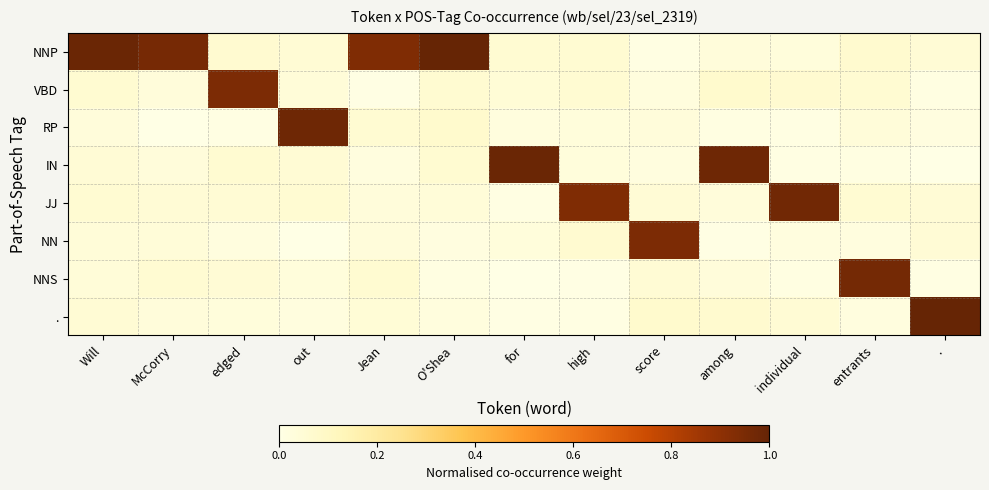

Reading right to left, extract all data points from this chart.

row_0: 0.0	0.1	0.0	0.0	0.0	0.1	0.1	1.0	0.9	0.1	0.1	1.0	1.0
row_1: 0.0	0.1	0.1	0.1	0.0	0.1	0.0	0.1	0.0	0.0	0.9	0.0	0.1
row_2: 0.0	0.0	0.0	0.0	0.0	0.0	0.0	0.1	0.1	1.0	0.0	0.0	0.0
row_3: 0.0	0.0	0.0	1.0	0.0	0.0	1.0	0.1	0.0	0.1	0.1	0.0	0.0
row_4: 0.0	0.1	1.0	0.0	0.0	0.9	0.0	0.0	0.0	0.1	0.1	0.0	0.1
row_5: 0.0	0.0	0.0	0.0	0.9	0.1	0.0	0.0	0.0	0.0	0.0	0.0	0.0
row_6: 0.0	1.0	0.0	0.0	0.1	0.0	0.0	0.0	0.1	0.0	0.0	0.1	0.0
row_7: 1.0	0.0	0.1	0.1	0.1	0.0	0.0	0.0	0.0	0.0	0.0	0.0	0.1